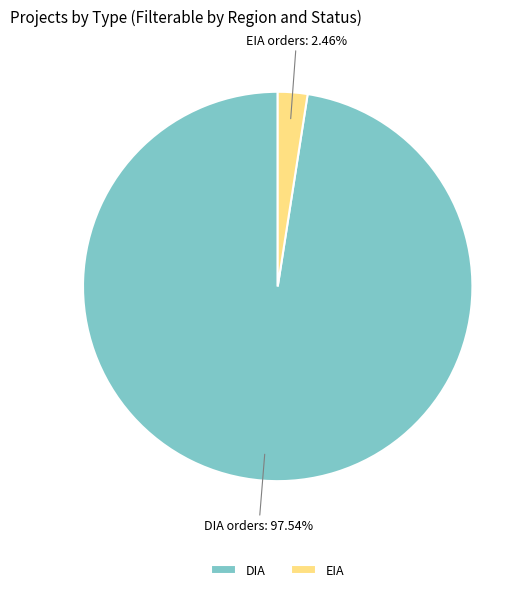

What is the largest slice in the pie chart?

DIA